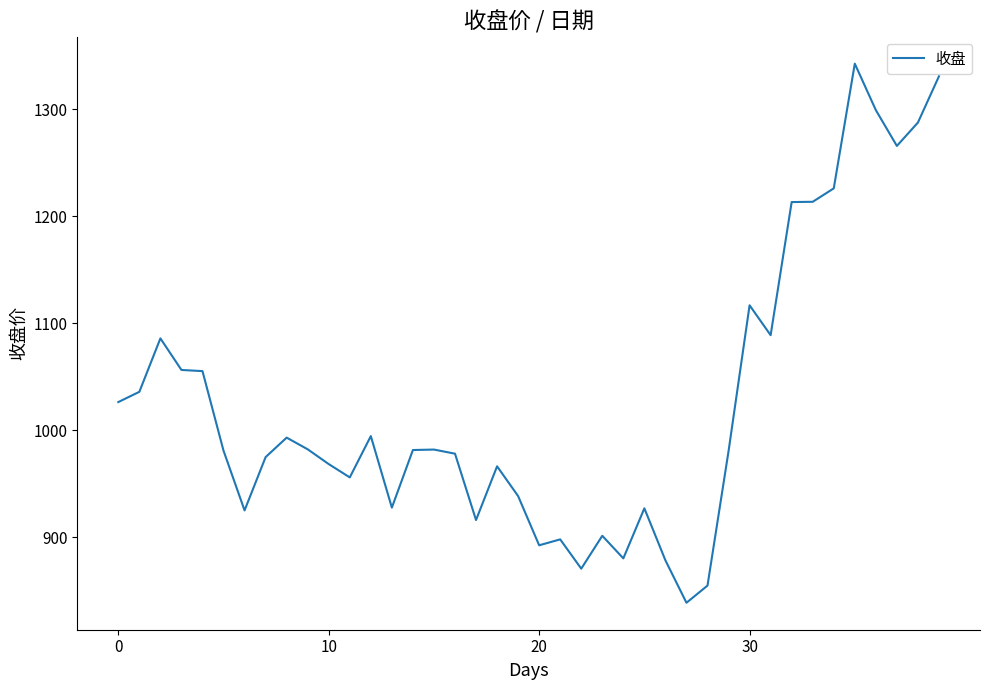

What is the difference between the maximum and minimum values?

503.8